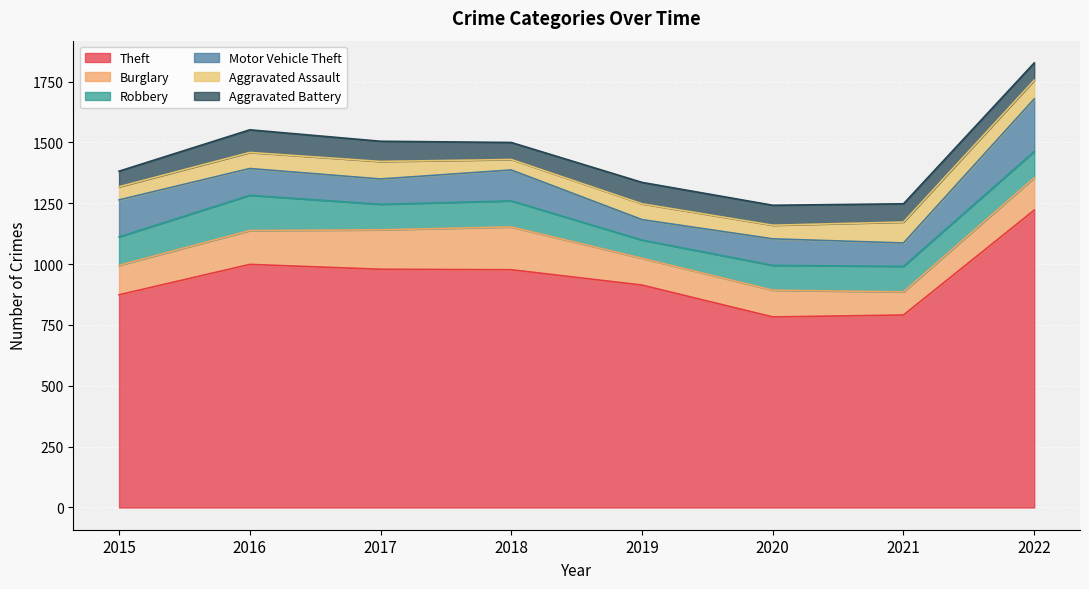

Which series ends up on top after the final intersection of Robbery and Aggravated Battery?

Robbery